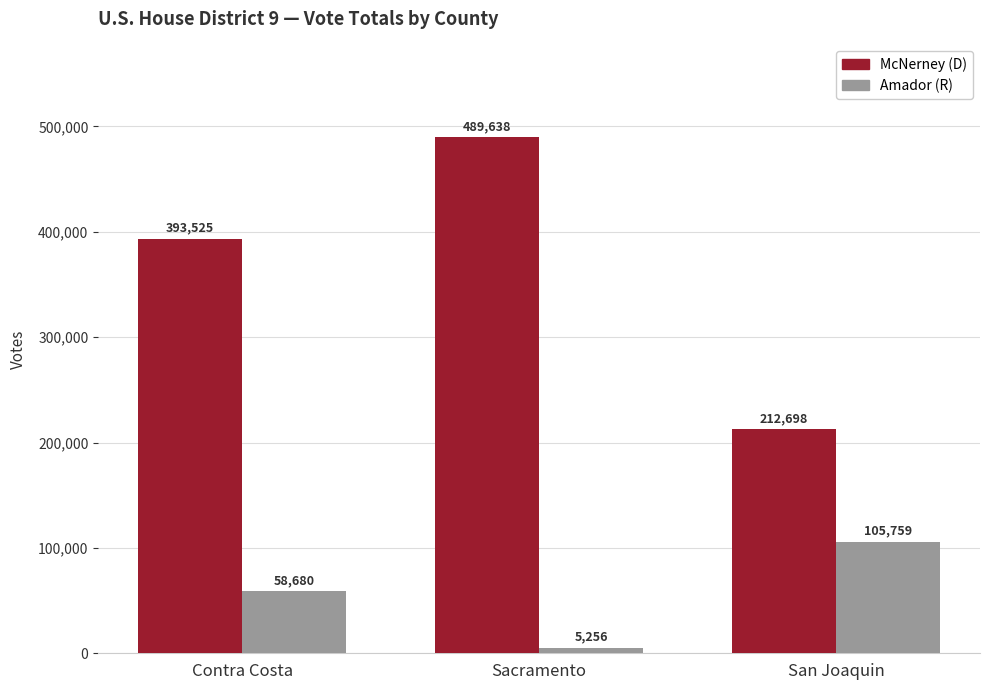

List the labels in order of McNerney (D) value, smallest first.

San Joaquin, Contra Costa, Sacramento